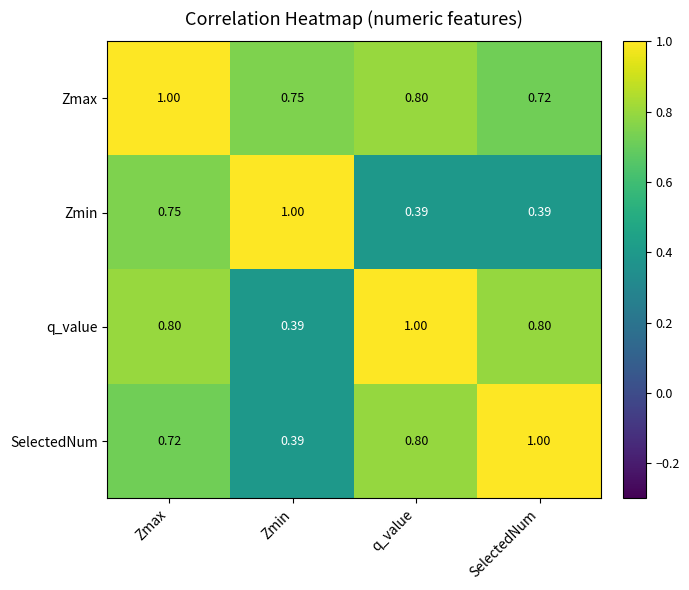

At which category is the sum across all series the highest?

Zmax